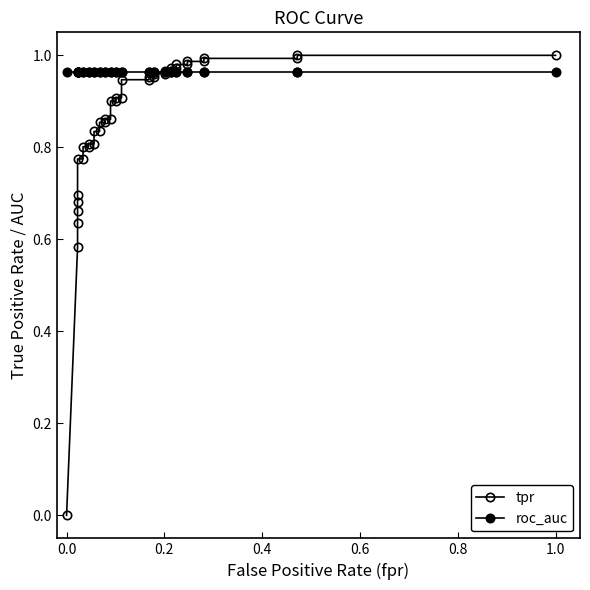

How many values in the tpr series exceed 0?

39